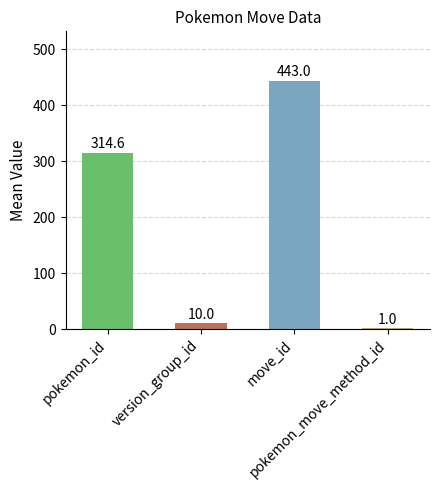

What is the average value of the pokemon_move_method_id series?

1